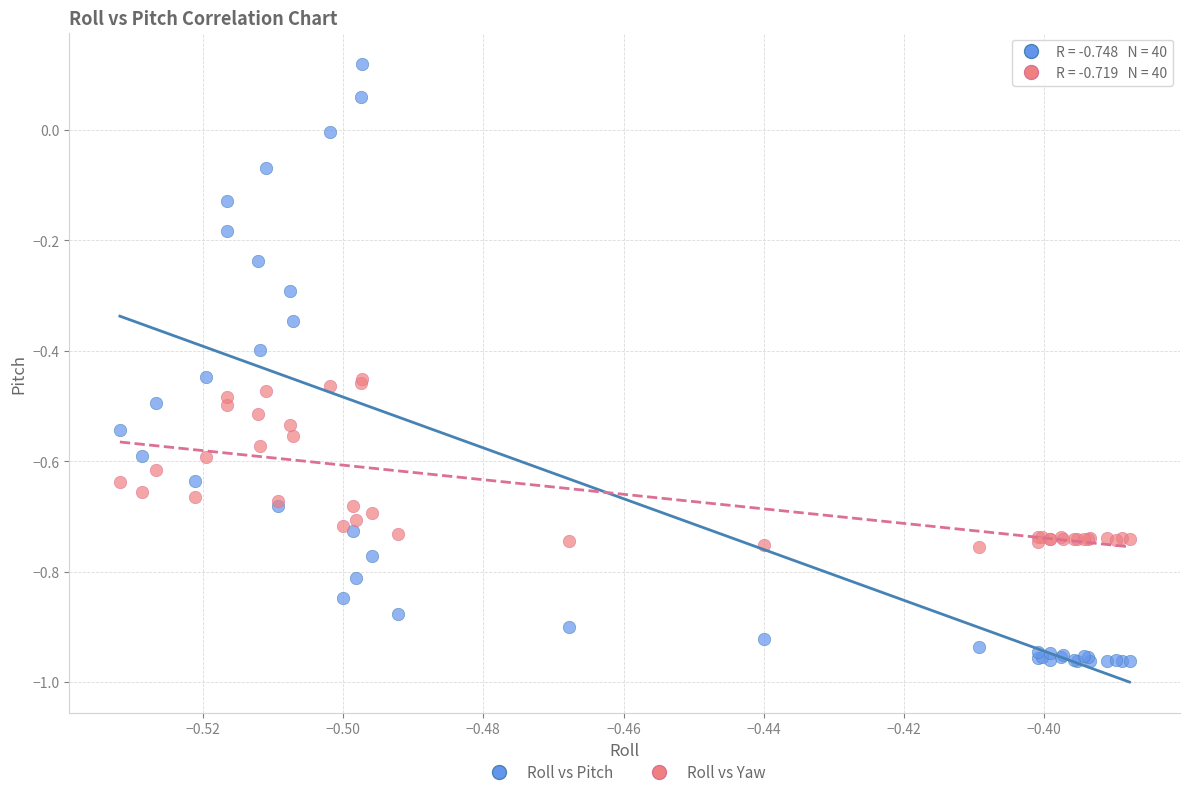

Which series has the largest Y range (max minus min)?

Roll vs Pitch